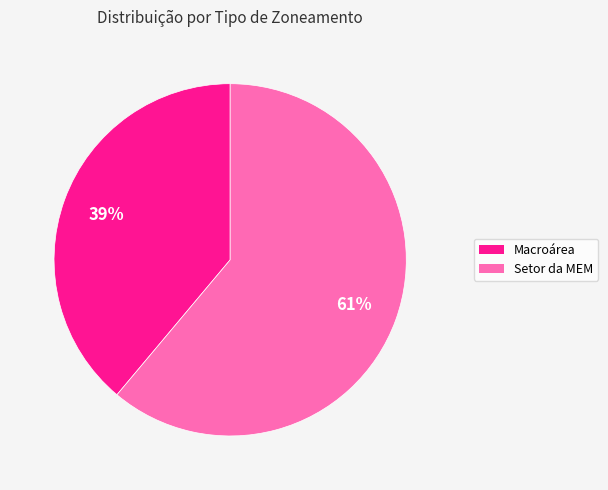

Which category has the smallest portion of the pie?

Macroárea